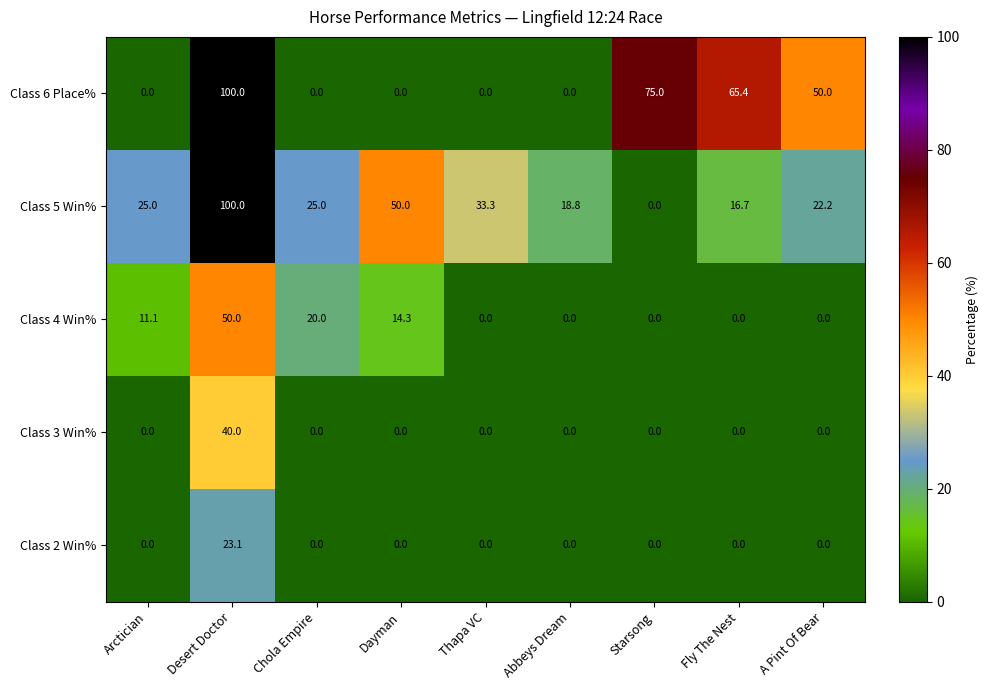

What is the total value across all series at Thapa VC?

33.3